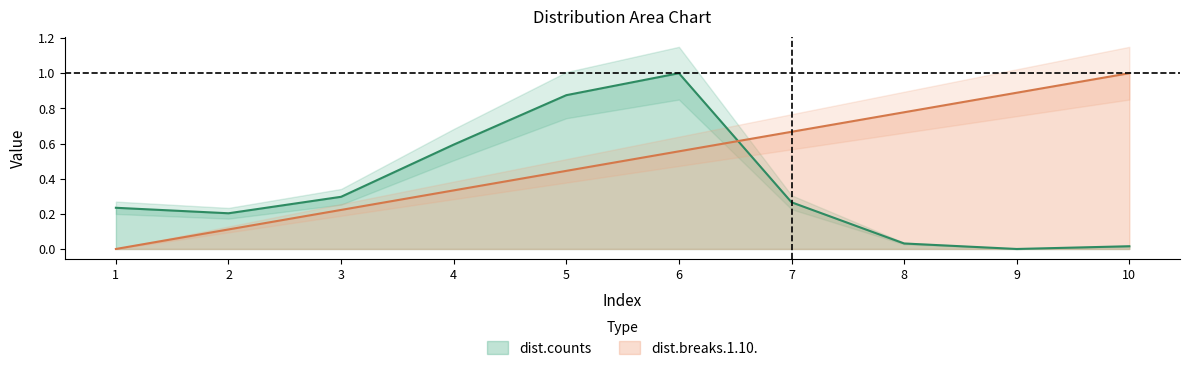

Is it true that dist.counts equals 0.0 at 8?

False